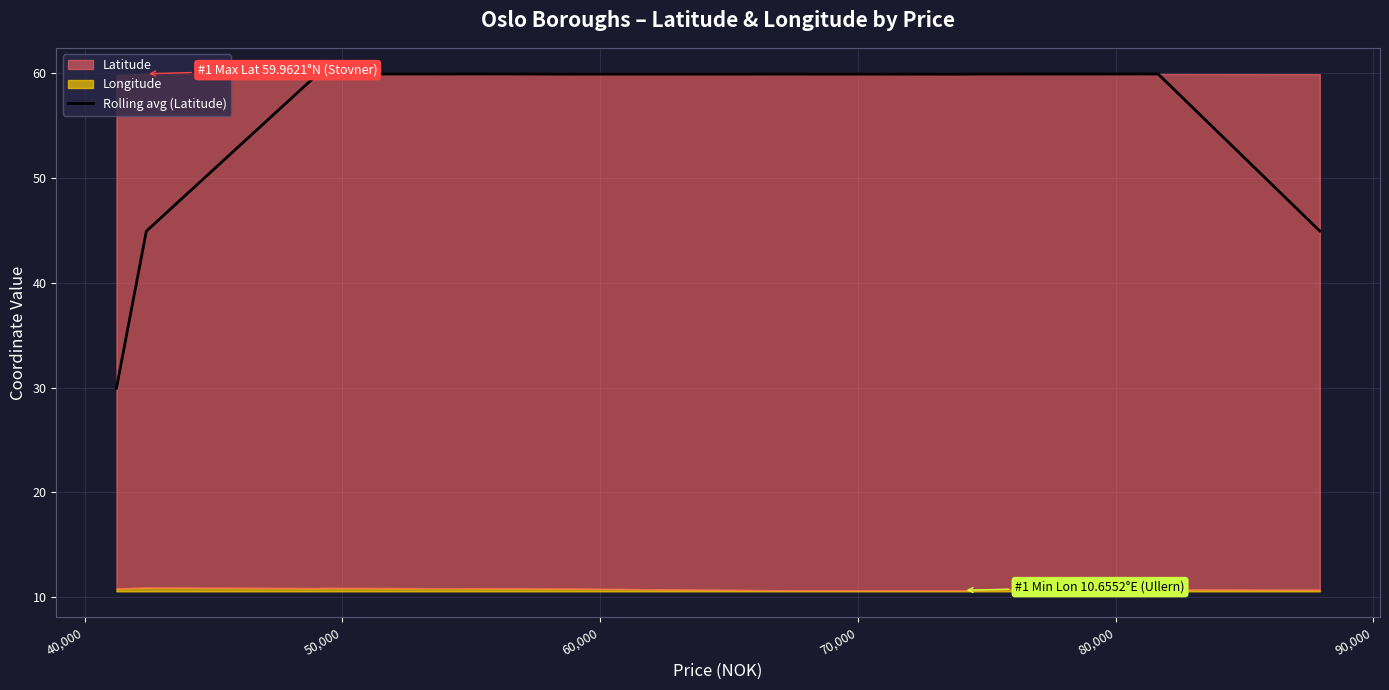

What is the minimum value for Rolling avg (Latitude)?

29.9